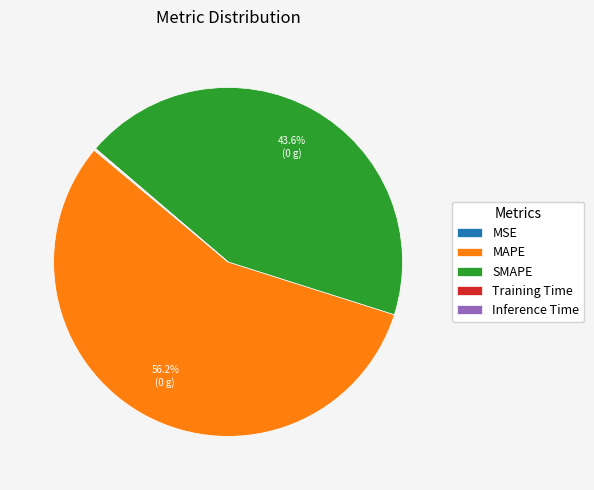

Which slice is the largest?

MAPE